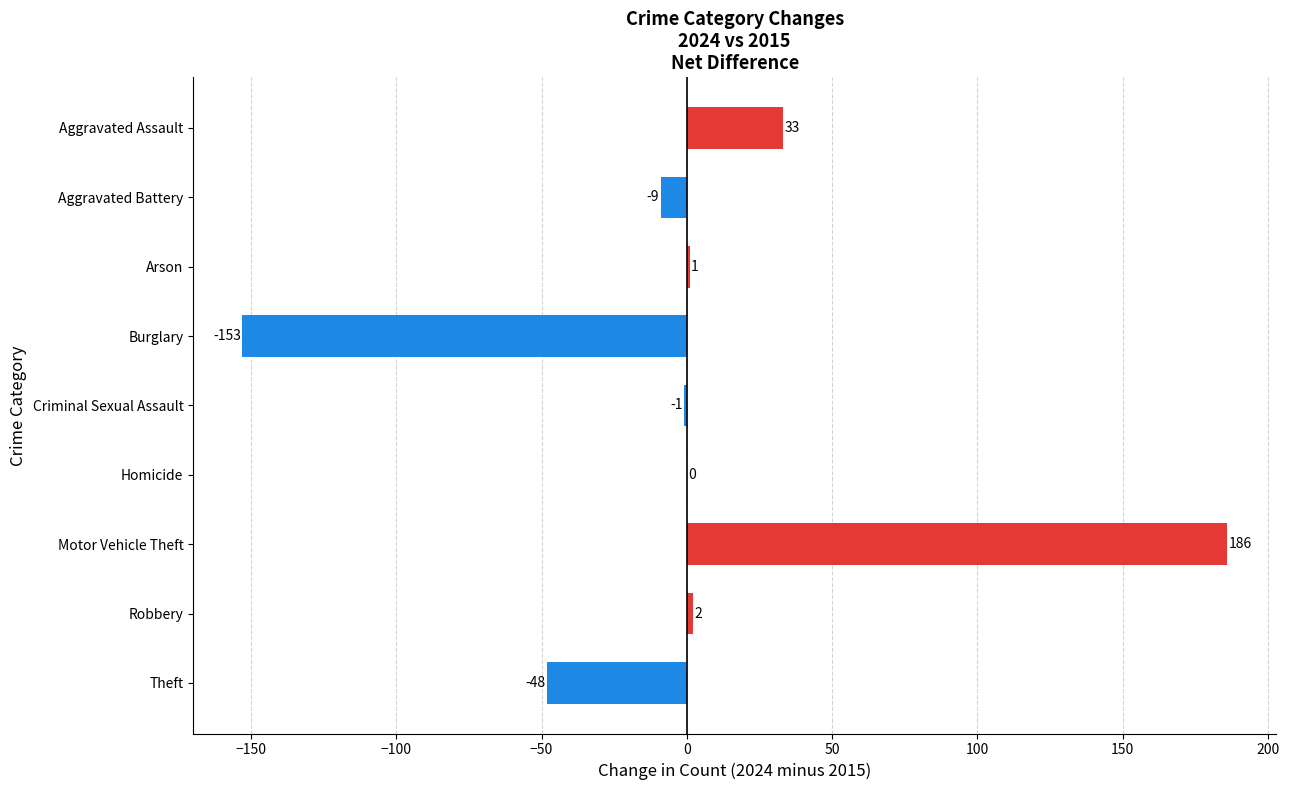

Where is the data nearest to the value 16?

Robbery